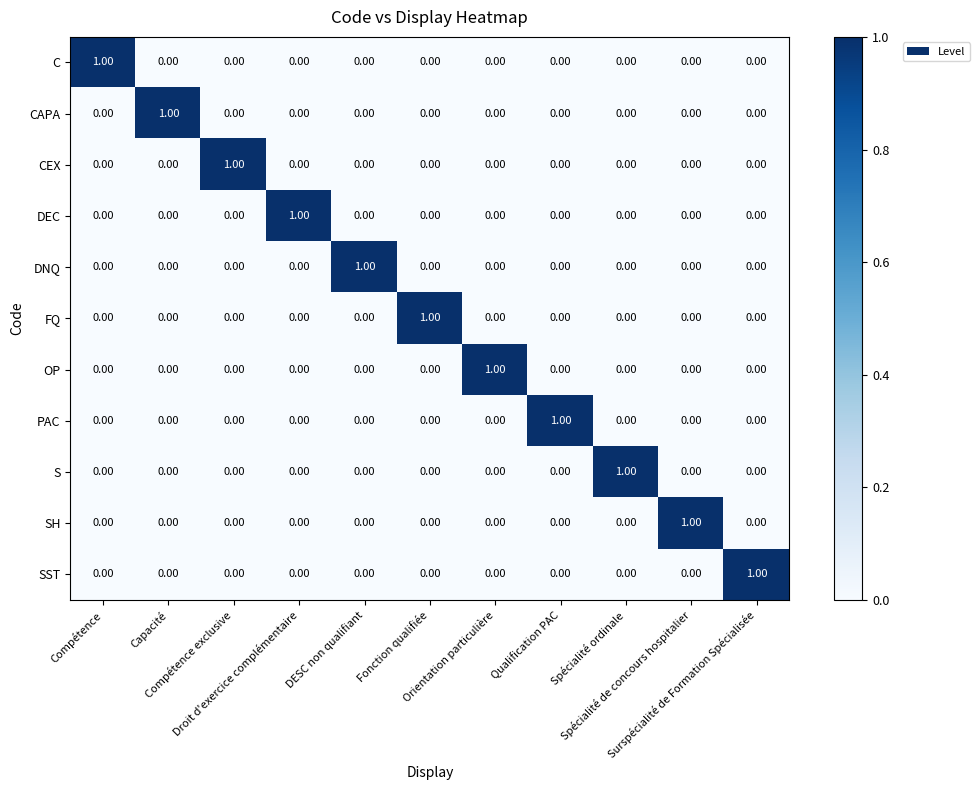

At how many categories does at least one series exceed 0?

11